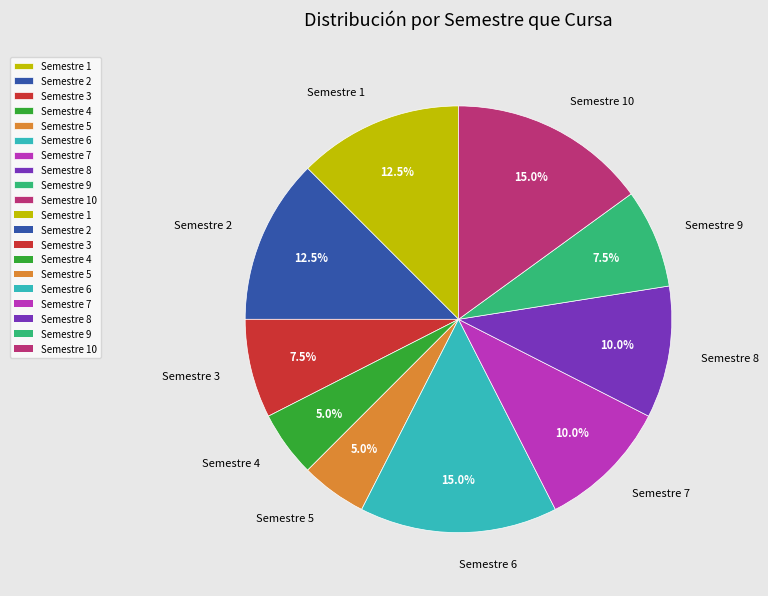

What percentage is NOT represented by Semestre 6?

85.0%